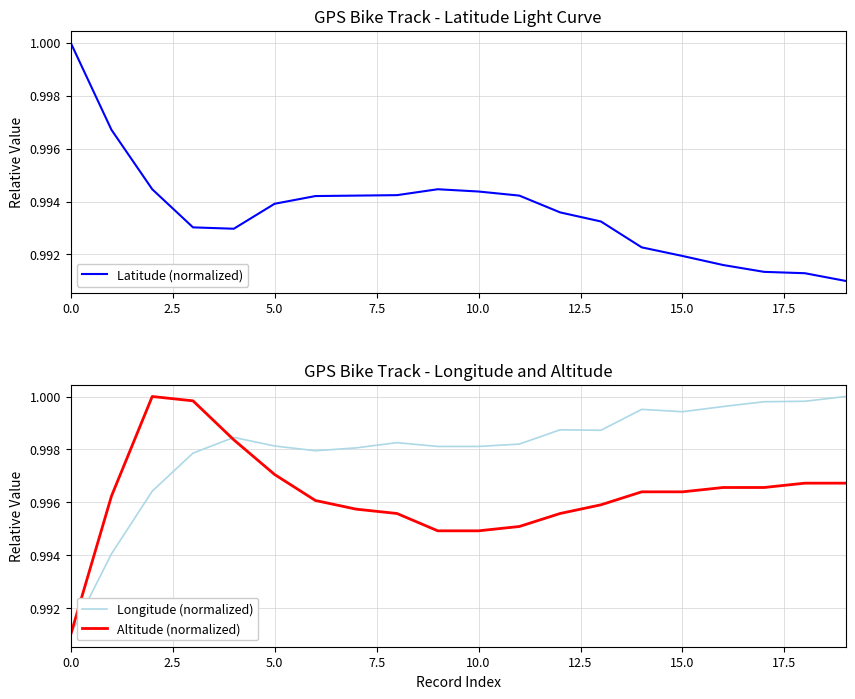

The value of Longitude (normalized) at 15.0 is 0.2. True or false?

False